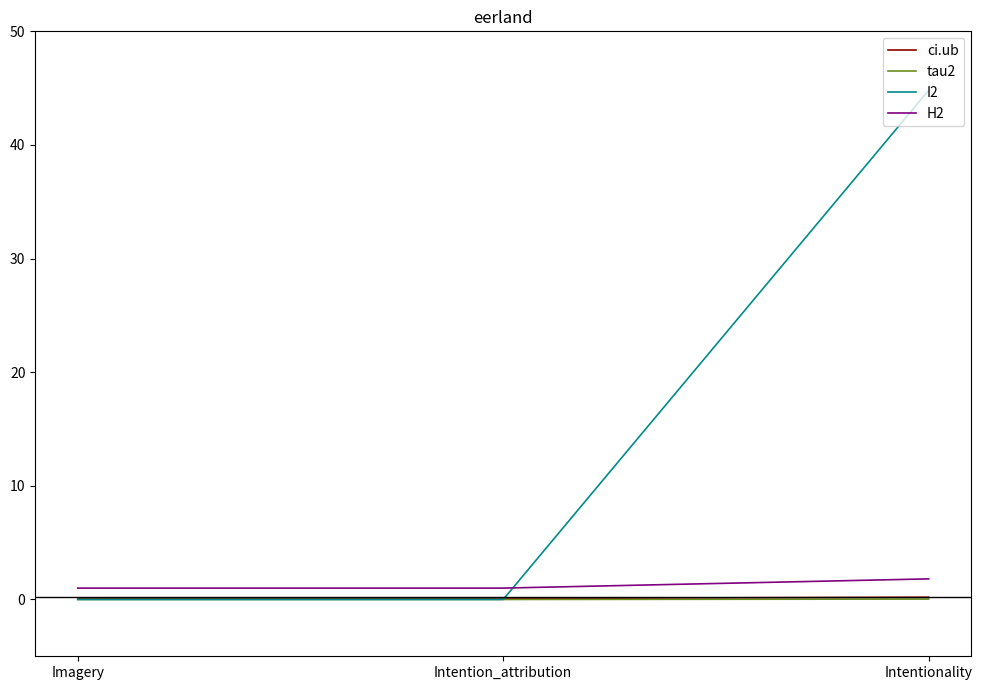

Which series has the largest range (max minus min)?

I2